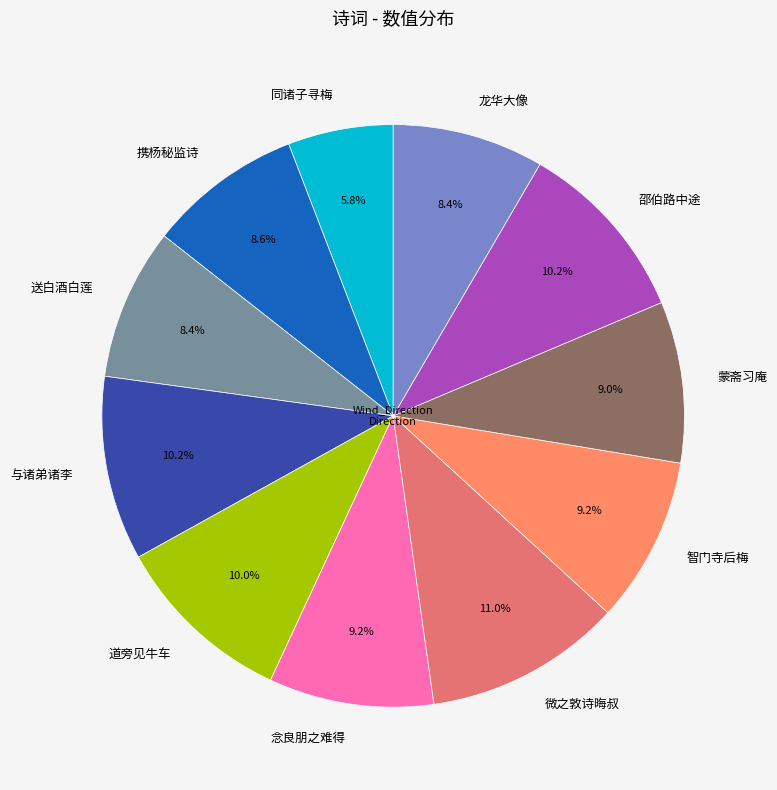

Does 蒙斋习庵 represent more than half of the total?

No